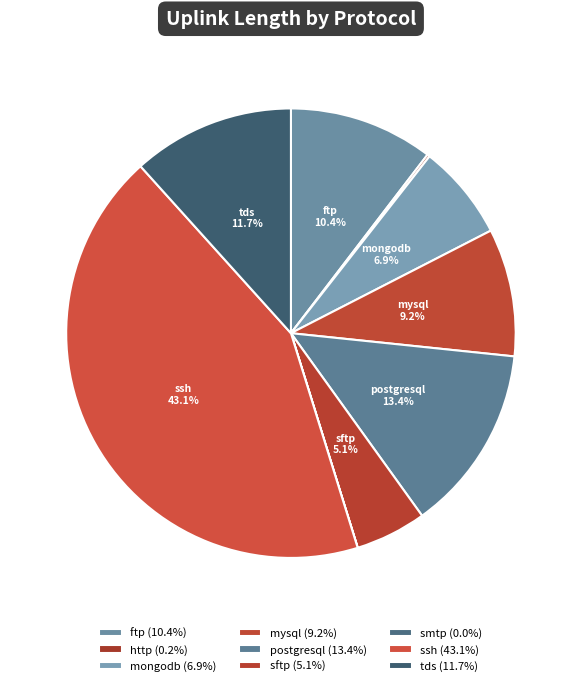

To the nearest percent, what is the average slice percentage?

11%